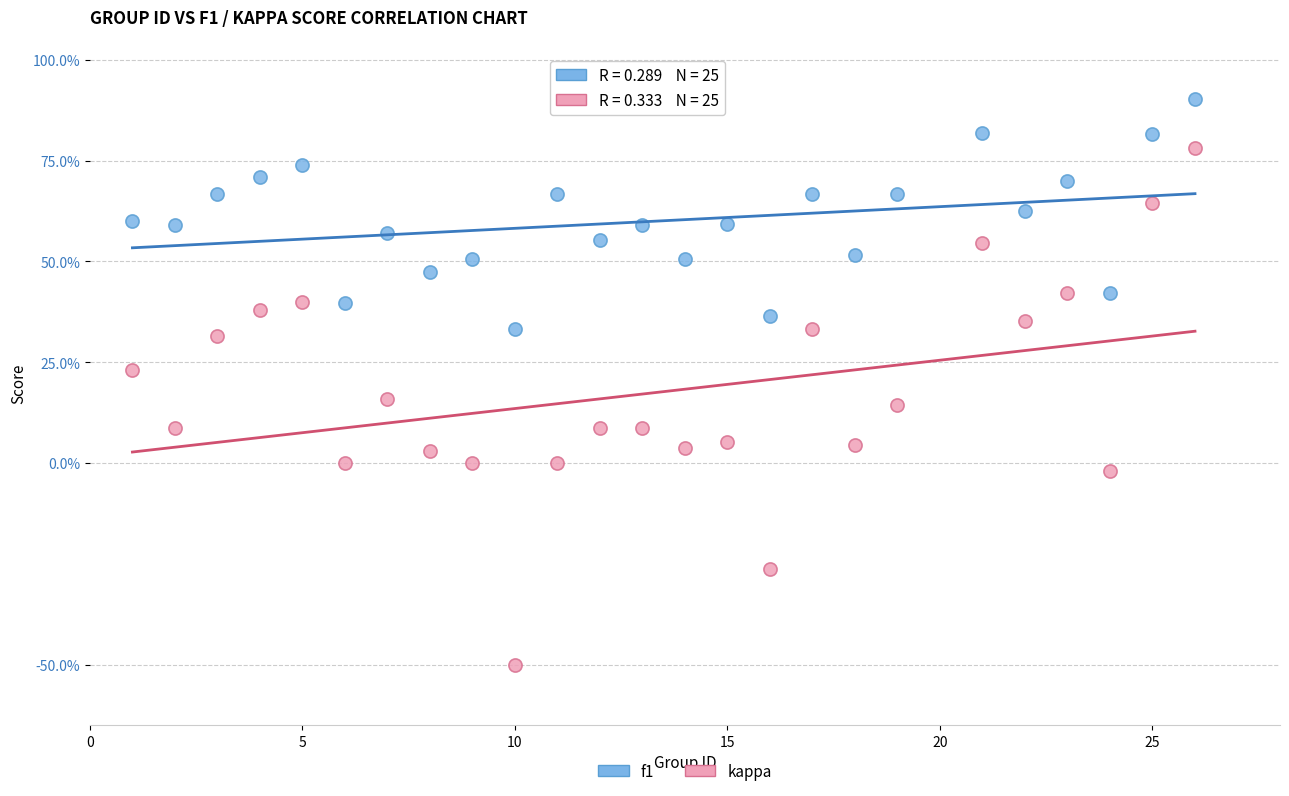

Which series contains the highest Y value?

f1